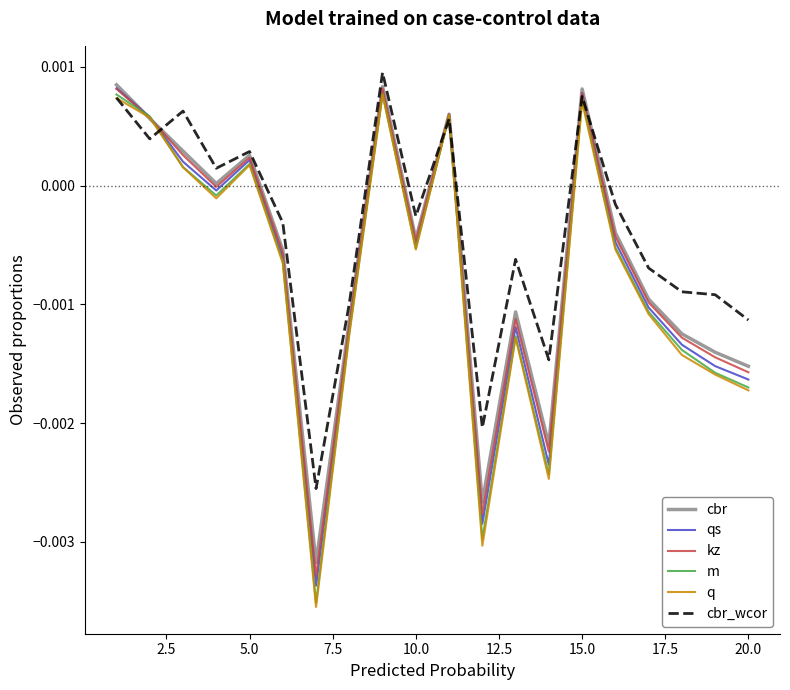

Which series has the largest total across all categories?

cbr_wcor